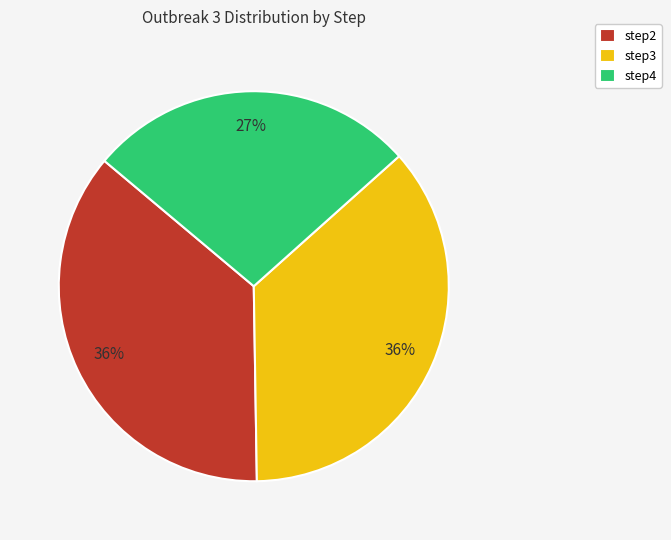

The step3 slice represents 36% of the pie. True or false?

True